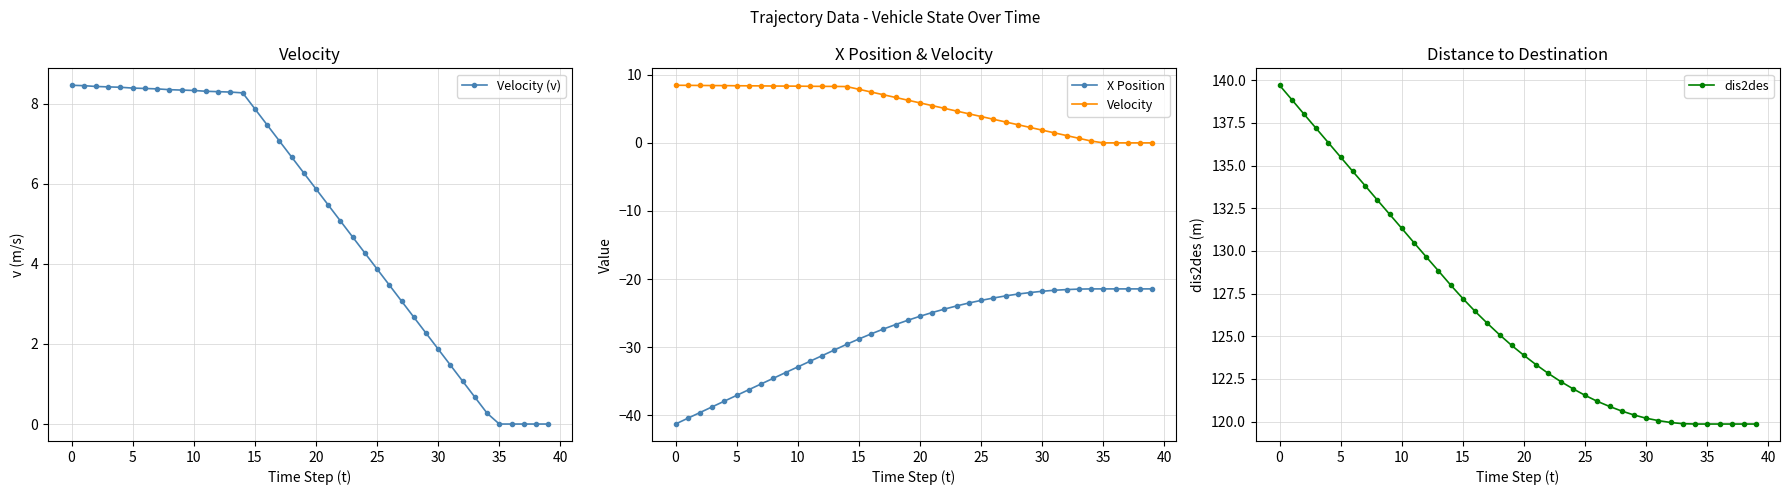

Reading right to left, list all the values displayed in this chart.

Velocity (v): 0.0	0.0	0.0	0.0	0.0	0.3	0.7	1.1	1.5	1.9	2.3	2.7	3.1	3.5	3.9	4.3	4.7	5.1	5.5	5.9	6.3	6.7	7.1	7.5	7.9	8.3	8.3	8.3	8.3	8.3	8.3	8.3	8.4	8.4	8.4	8.4	8.4	8.4	8.4	8.5
X Position: -21.4	-21.4	-21.4	-21.4	-21.4	-21.4	-21.5	-21.6	-21.6	-21.8	-22.0	-22.2	-22.5	-22.8	-23.1	-23.5	-23.9	-24.4	-24.9	-25.5	-26.1	-26.7	-27.4	-28.1	-28.8	-29.6	-30.4	-31.2	-32.1	-32.9	-33.7	-34.6	-35.4	-36.2	-37.1	-37.9	-38.8	-39.6	-40.5	-41.3
Velocity: 0.0	0.0	0.0	0.0	0.0	0.3	0.7	1.1	1.5	1.9	2.3	2.7	3.1	3.5	3.9	4.3	4.7	5.1	5.5	5.9	6.3	6.7	7.1	7.5	7.9	8.3	8.3	8.3	8.3	8.3	8.3	8.3	8.4	8.4	8.4	8.4	8.4	8.4	8.4	8.5
dis2des: 119.9	119.9	119.9	119.9	119.9	119.9	119.9	120.0	120.1	120.2	120.4	120.6	120.9	121.2	121.5	121.9	122.3	122.8	123.3	123.9	124.5	125.1	125.8	126.5	127.2	128.0	128.8	129.7	130.5	131.3	132.2	133.0	133.8	134.7	135.5	136.3	137.2	138.0	138.9	139.7